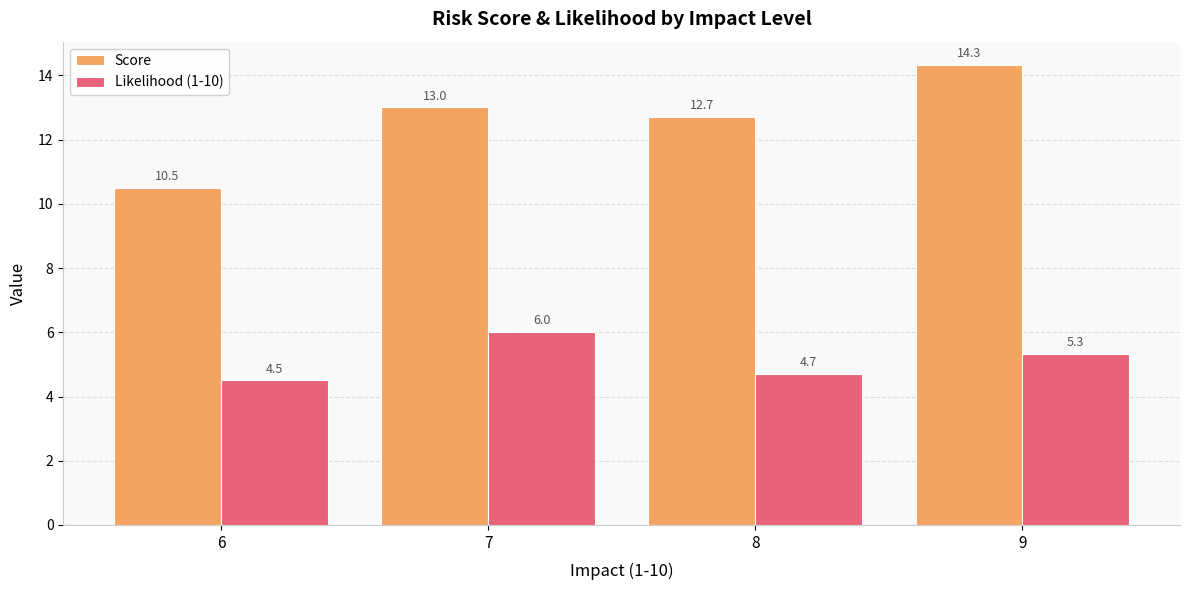

How many categories are shown in the chart?

4